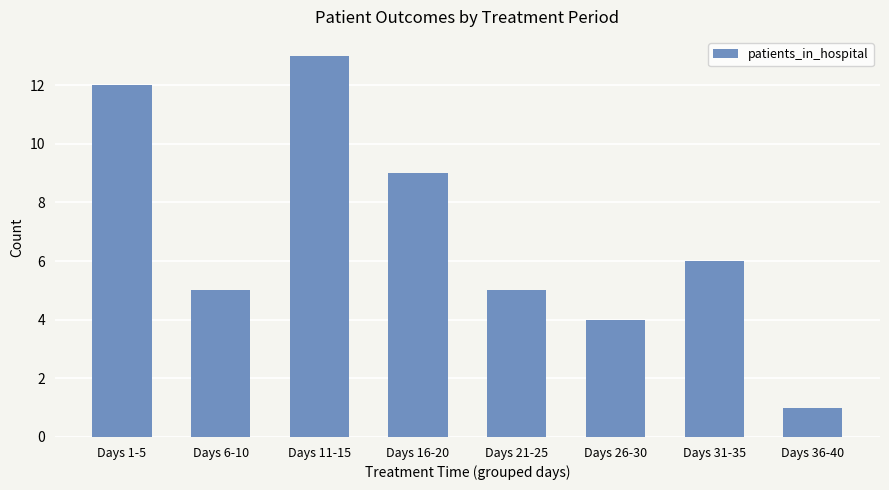

What is the label of the 1st bar from the left?

Days 1-5